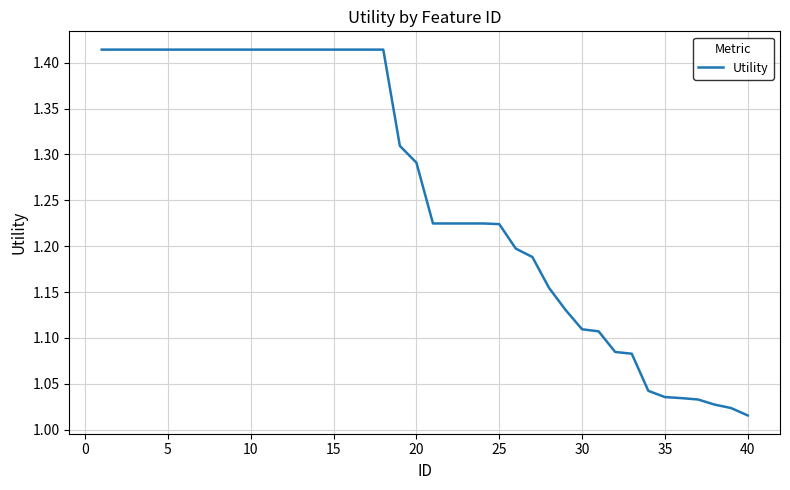

What is the difference between the maximum and minimum values?

0.4